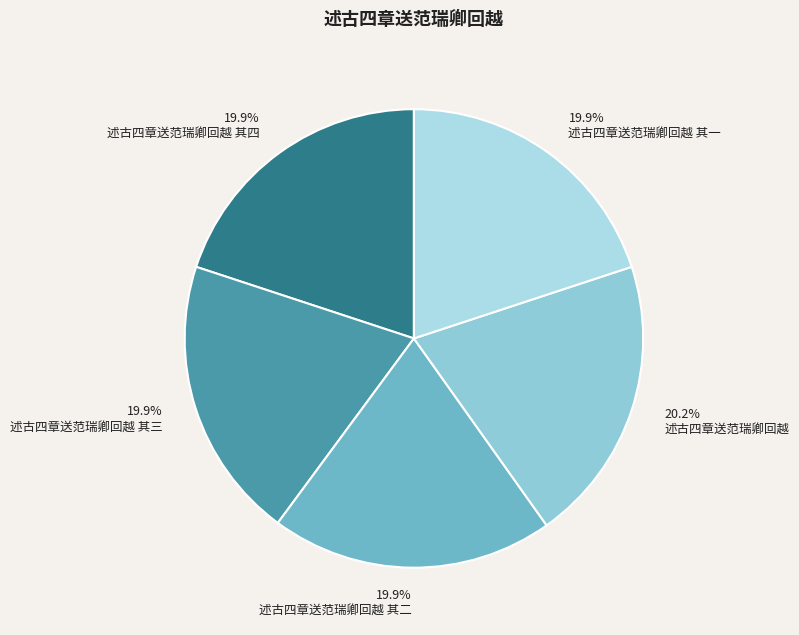

To the nearest percent, what percentage of the pie is 述古四章送范瑞卿回越 其二?

20%